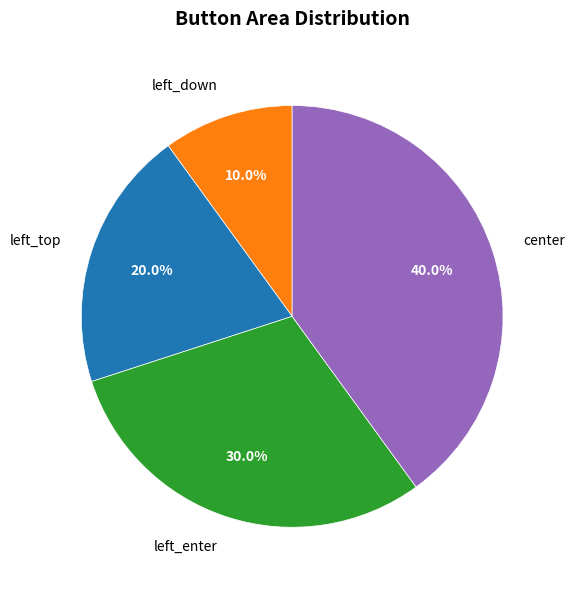

What is the largest slice in the pie chart?

center